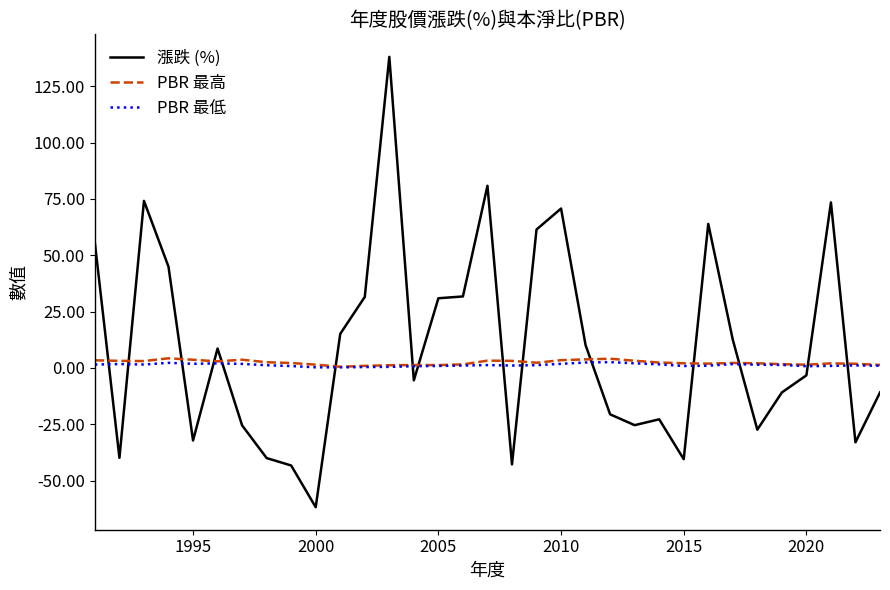

True or false: PBR 最高 has more than 1 points higher than both neighbors.

True